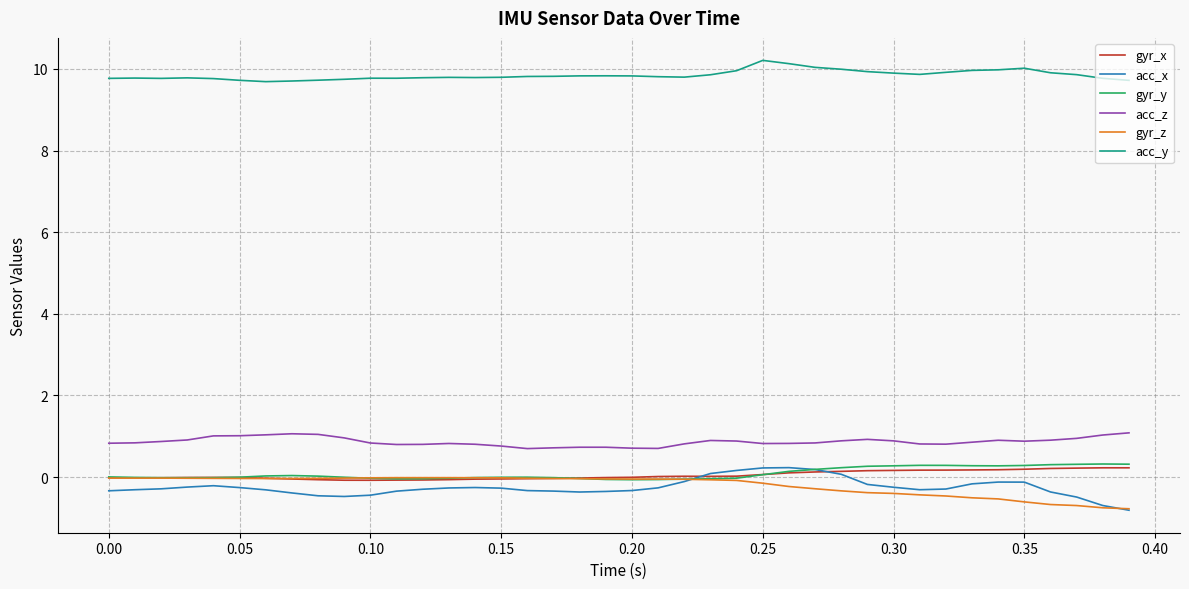

Which series has the largest total across all categories?

acc_y